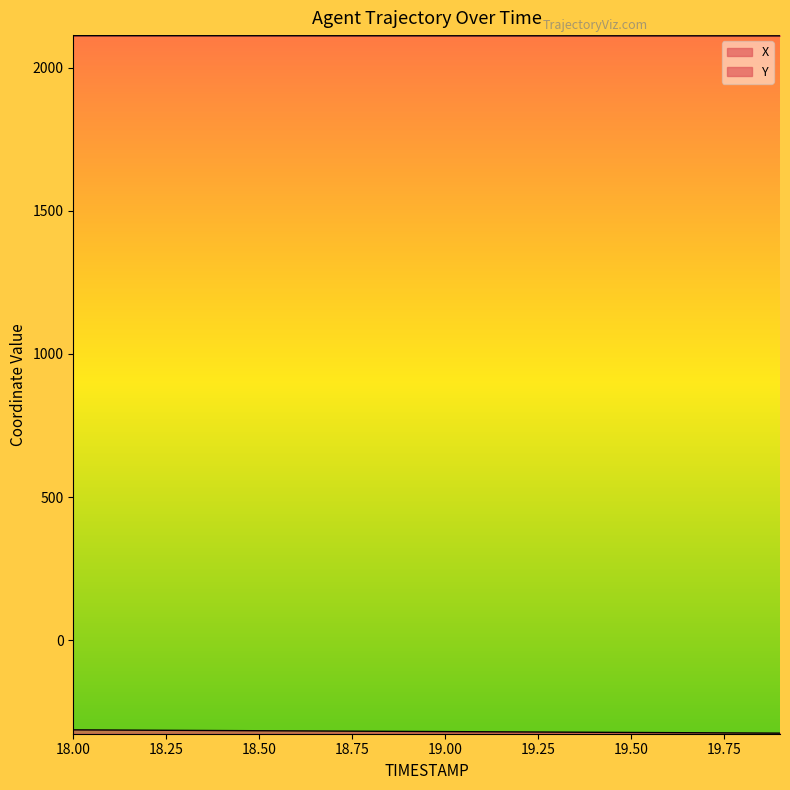

At how many categories does at least one series exceed 965?

20